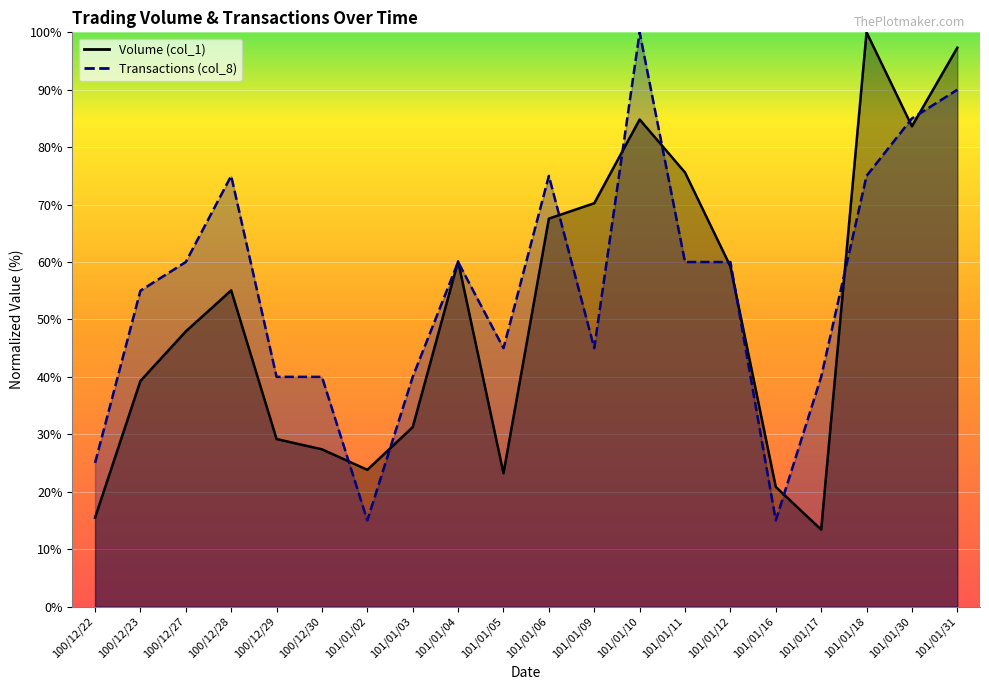

True or false: Volume (col_1) has more than 0 points higher than both neighbors.

True